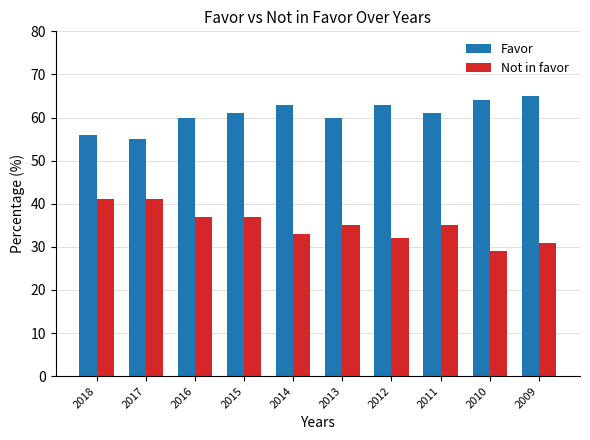

What is the difference between the highest and lowest values at 2018?

15